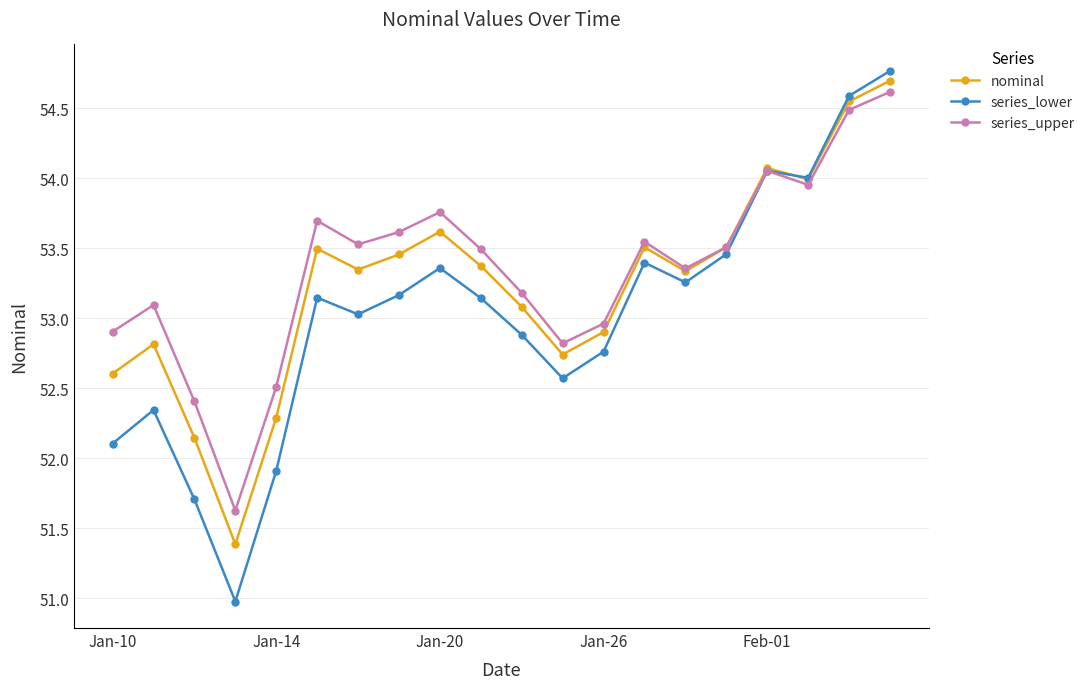

What is the value of the series_lower point at the 12th from the left?

52.6